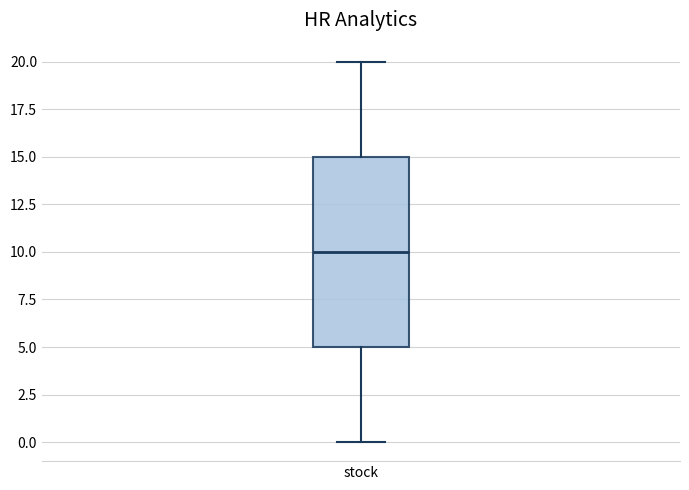

Where does the upper whisker of the box for stock end on the y-axis? The values are not printed on the chart, so give them approximately, as read against the axis.

20